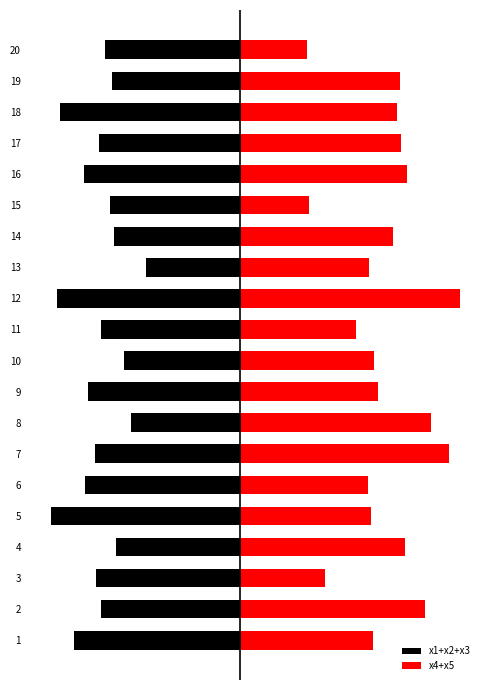

What is the value of the x1+x2+x3 bar at the 17th from the left?

-5.5